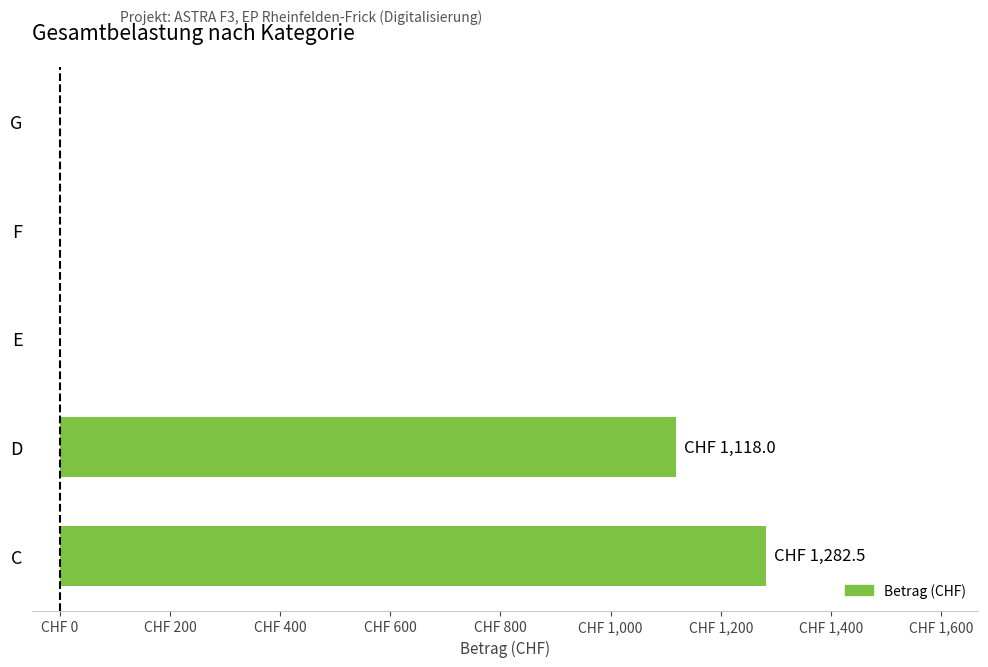

Are the bars horizontal?

Yes